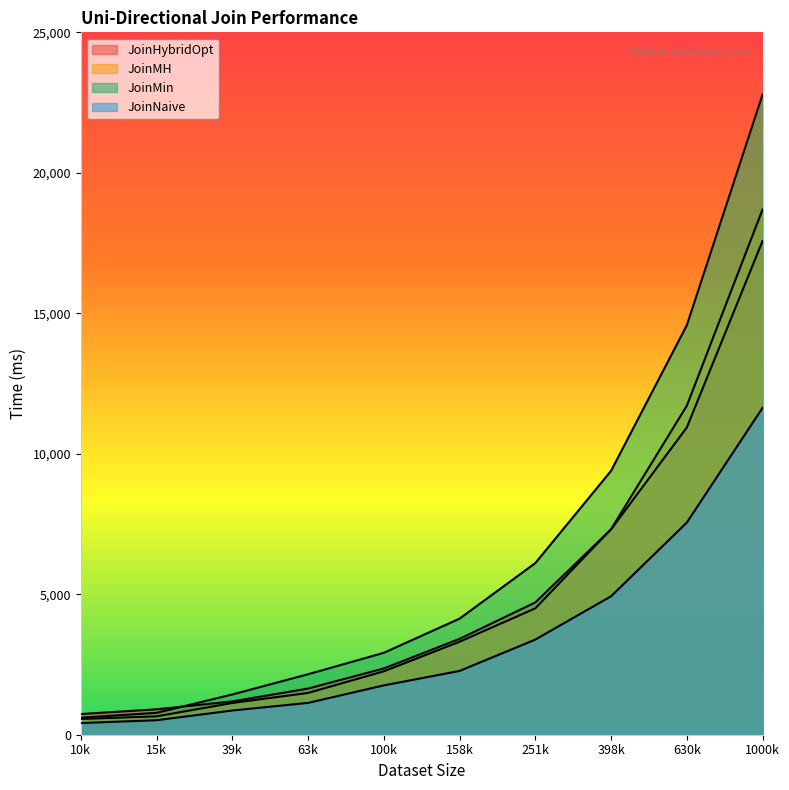

At how many categories does at least one series exceed 3451?

5